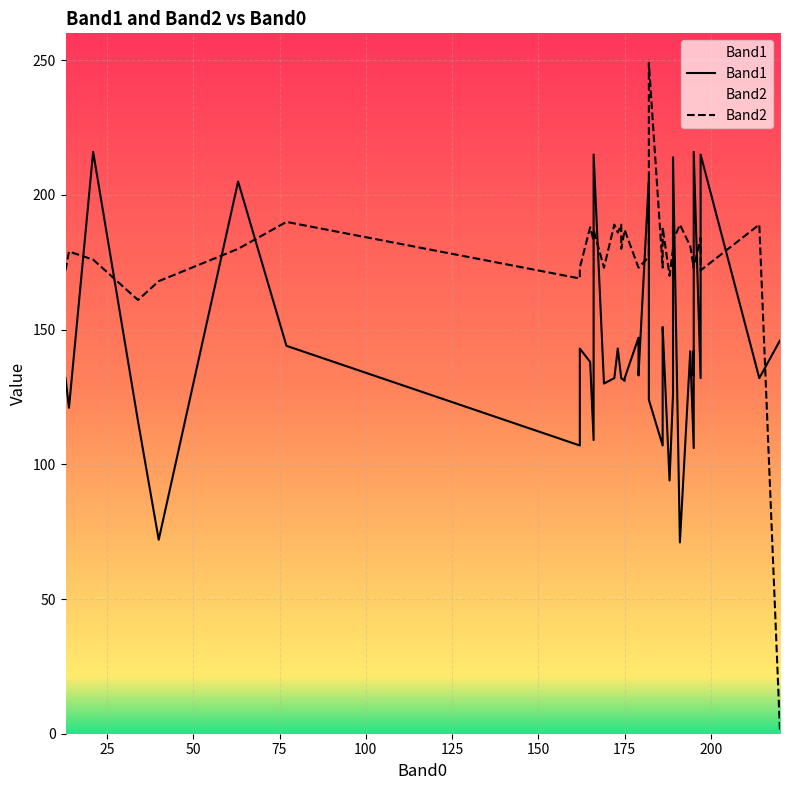

How many lines are shown in the chart?

2